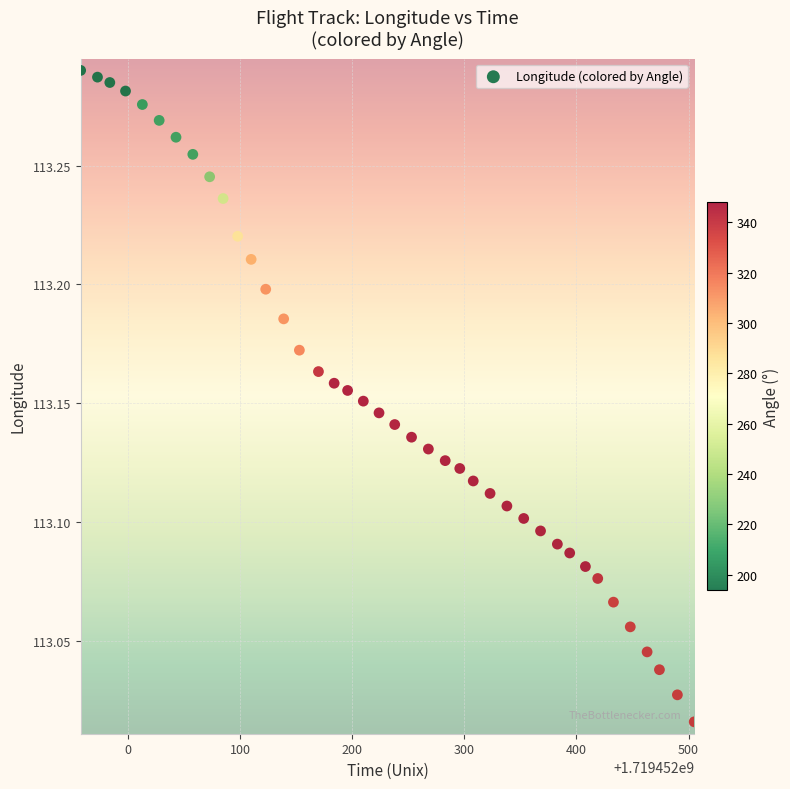

What is the range of X values (max minus min)?

547.0